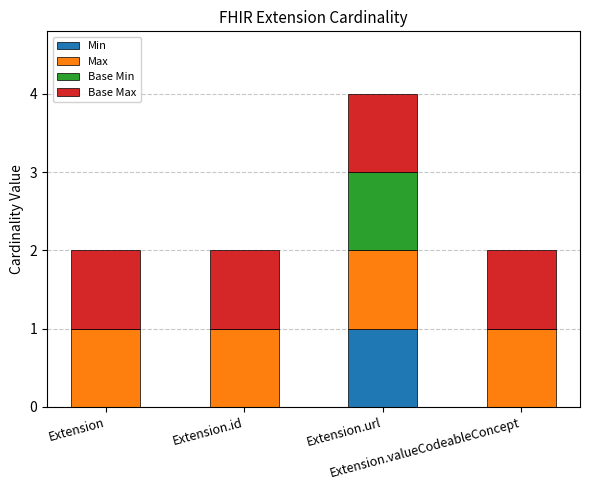

Are the bars horizontal?

No